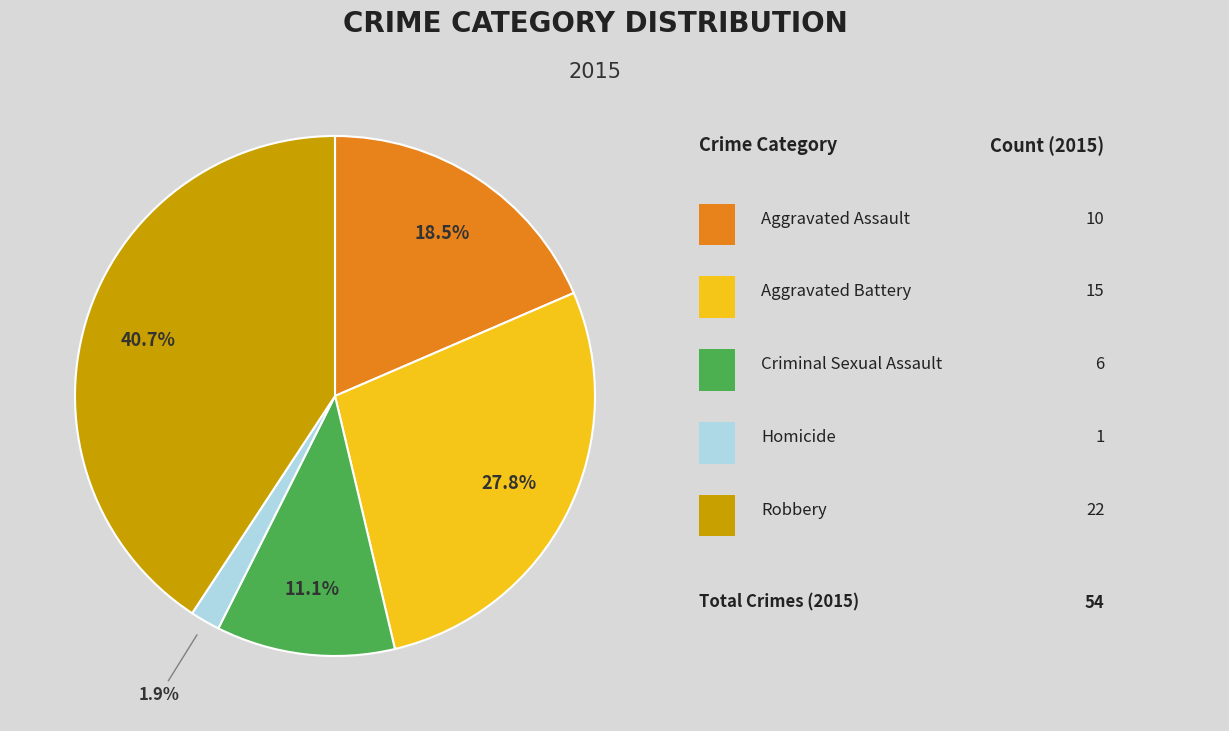

Is there a majority slice in this chart?

No